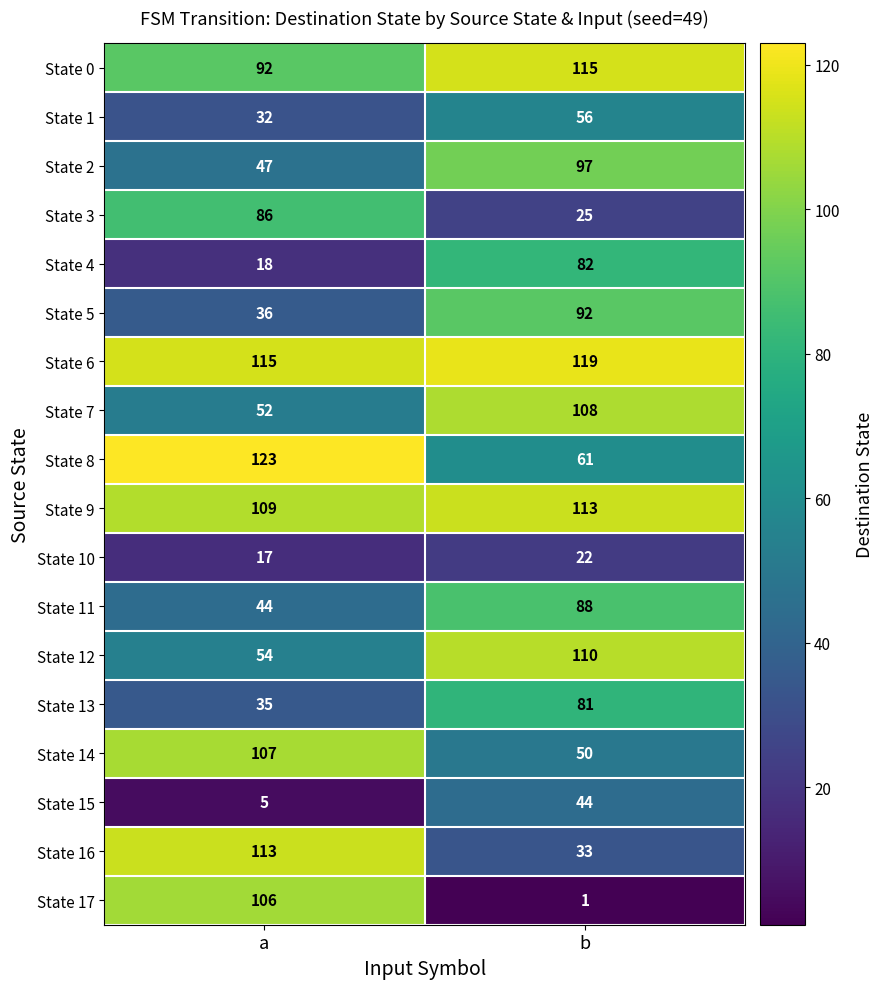

What is the sum of the State 14 values at b and a?

157